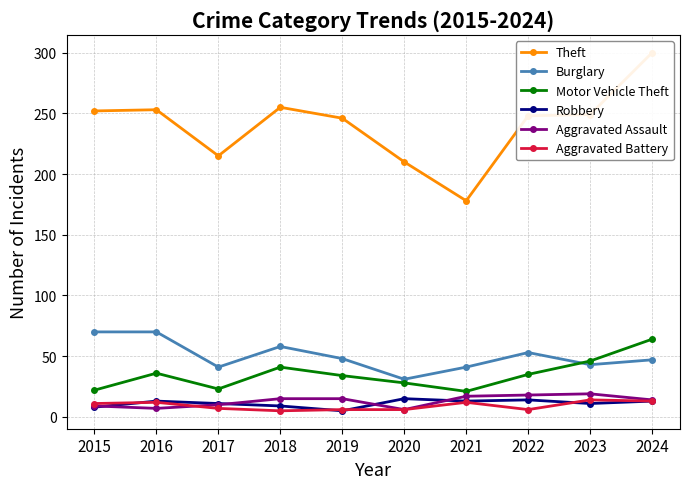

Which category has the highest value in the Motor Vehicle Theft series?

2024